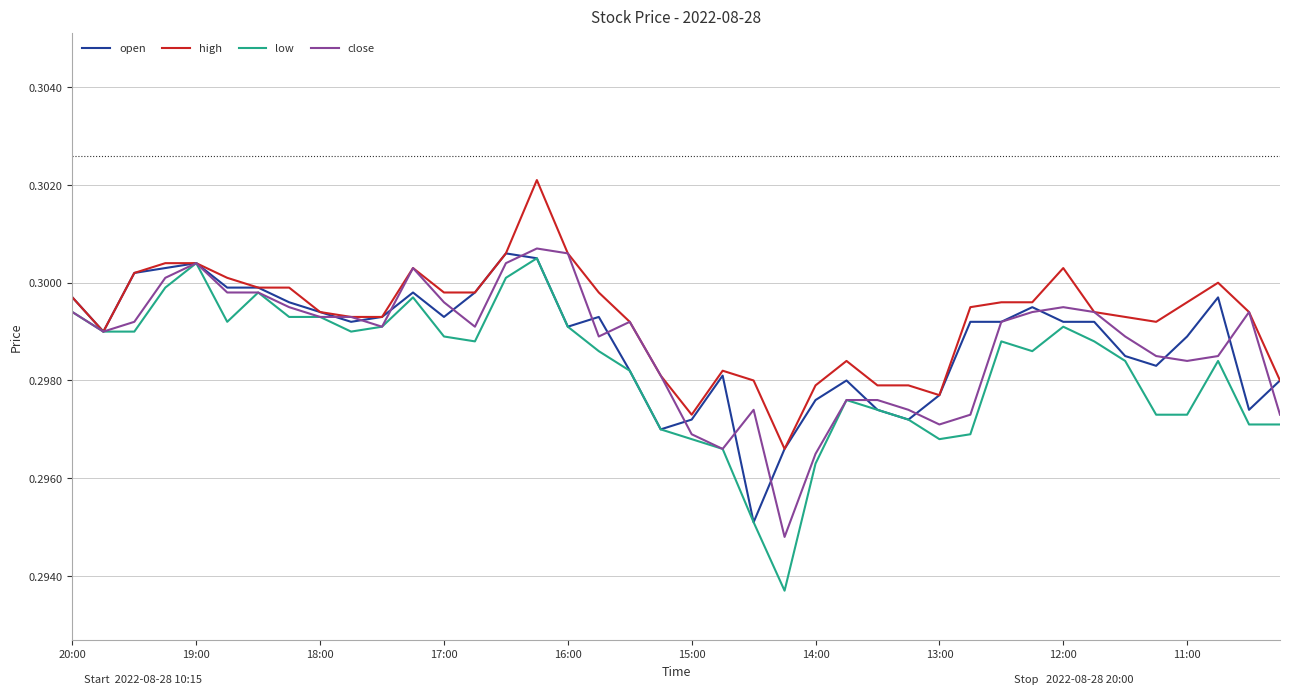

Which series has the widest spread of values?

low